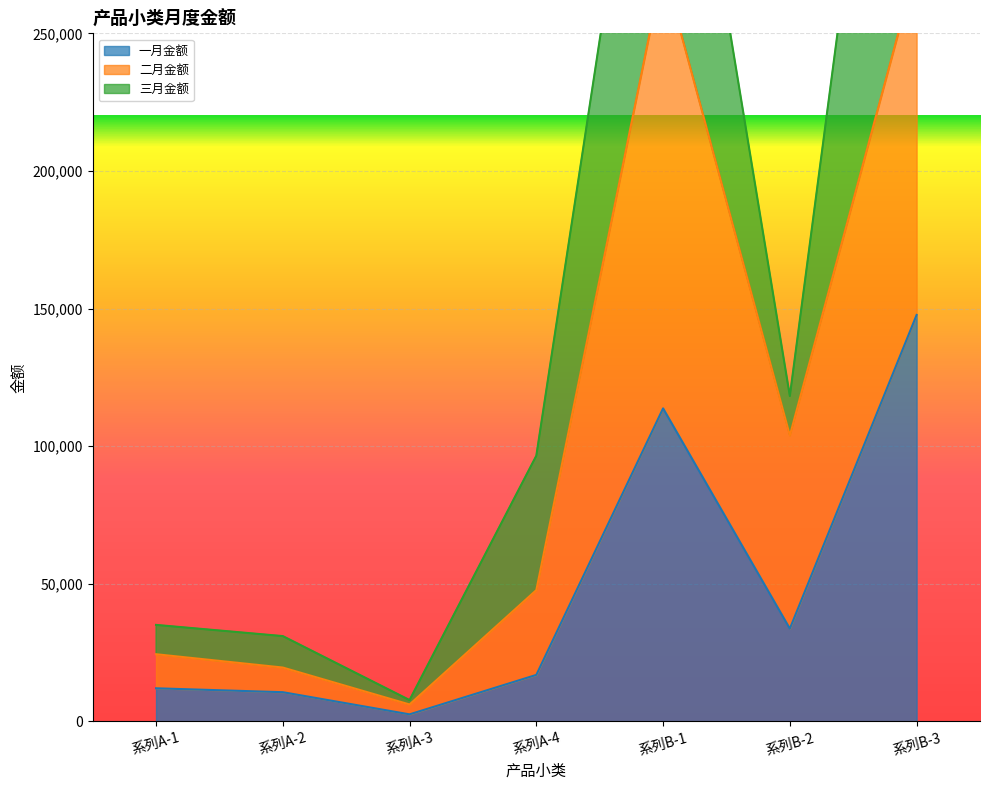

The value of 二月金额 at 系列A-1 is 24417. True or false?

True